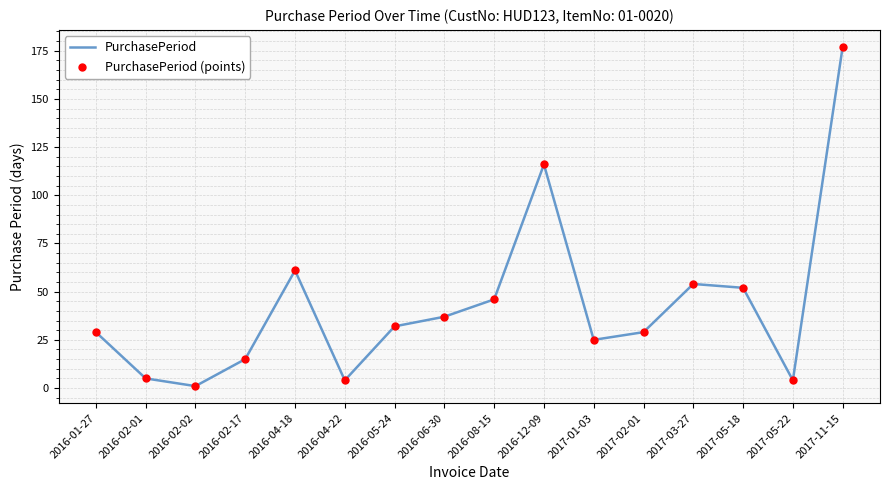

The chart shows a value of 61 at 2016-04-18. True or false?

True